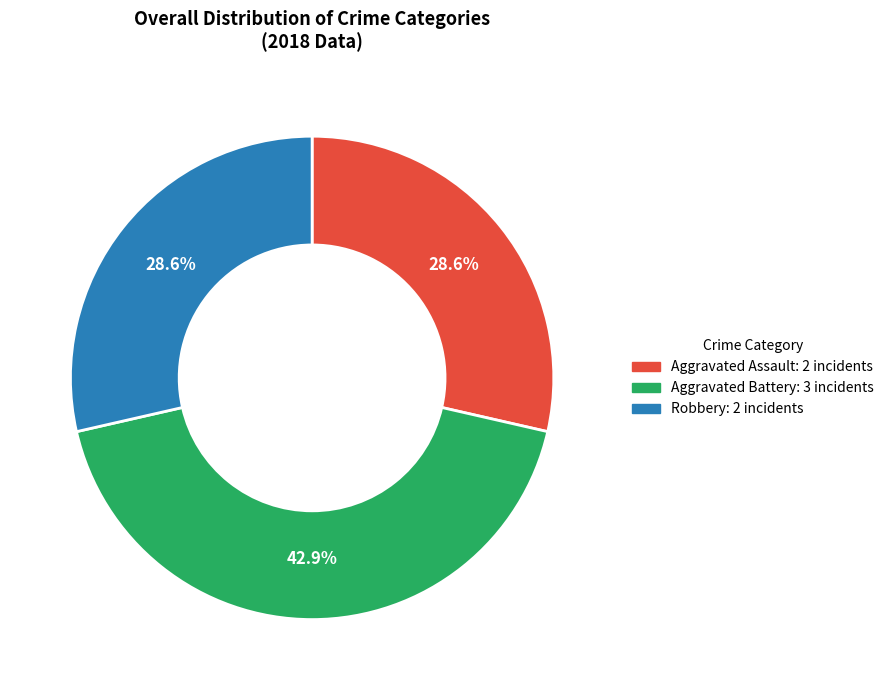

Is there any slice that represents more than half of the pie?

No